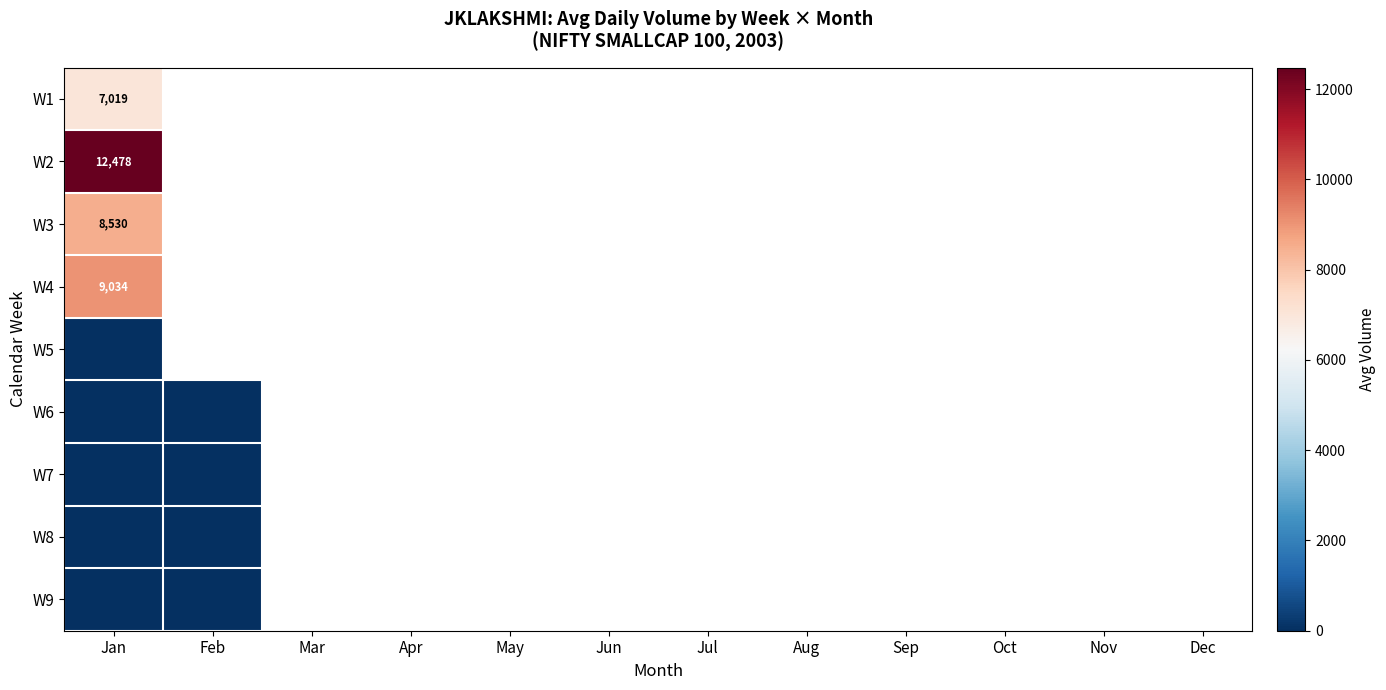

List the labels in order of W6 value, largest first.

Jan, Feb, Mar, Apr, May, Jun, Jul, Aug, Sep, Oct, Nov, Dec